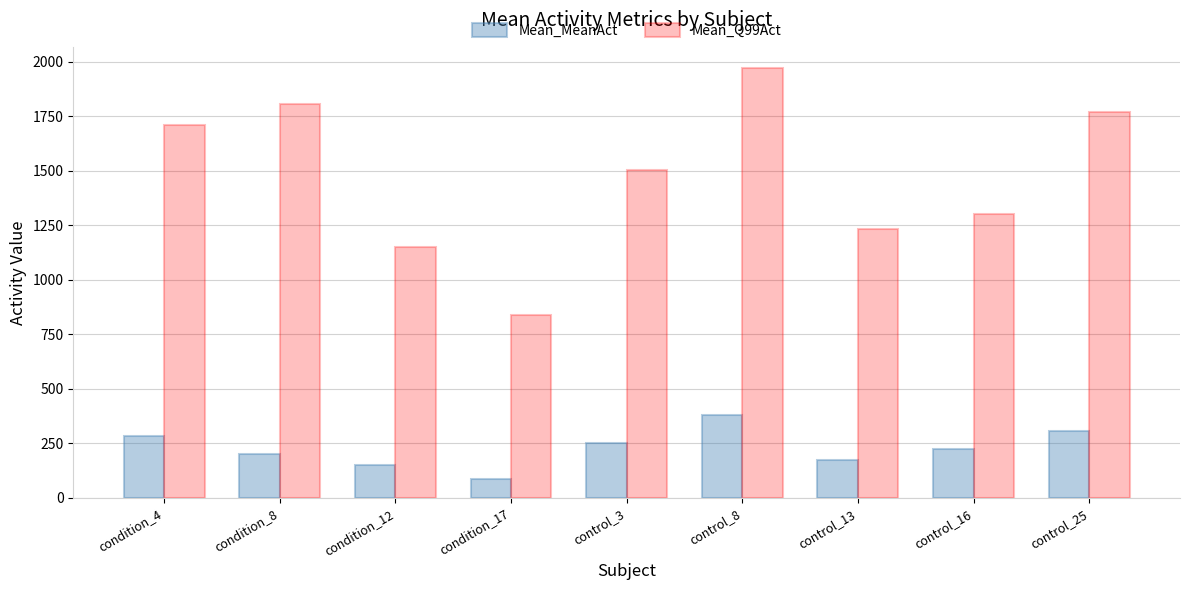

How many data points in Mean_Q99Act are less than 1502?

4